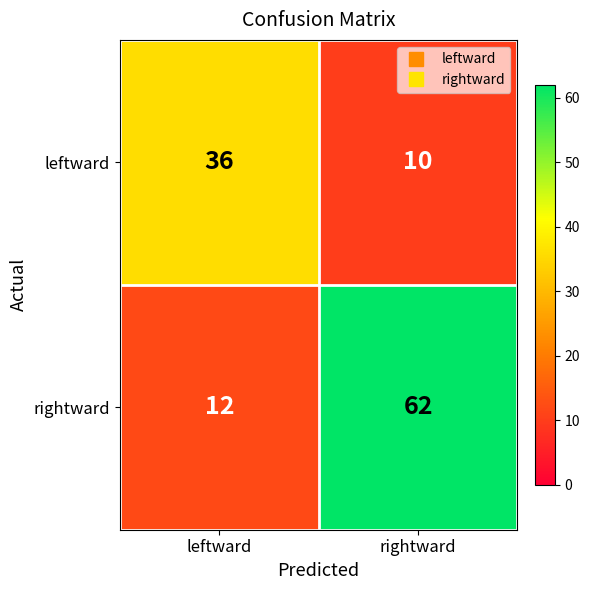

What is the average value of the leftward series?

23